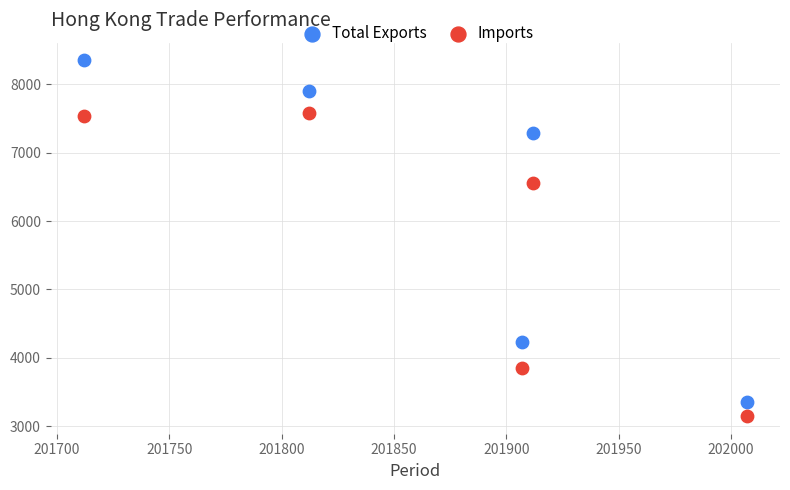

Across all data points, what is the average X value?

201870.0